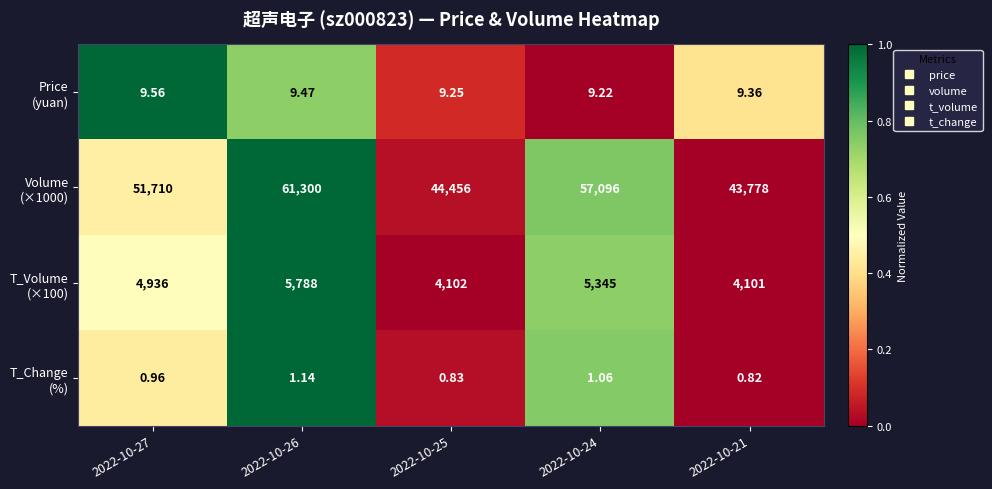

Which series has the largest total across all categories?

Volume (×1000)